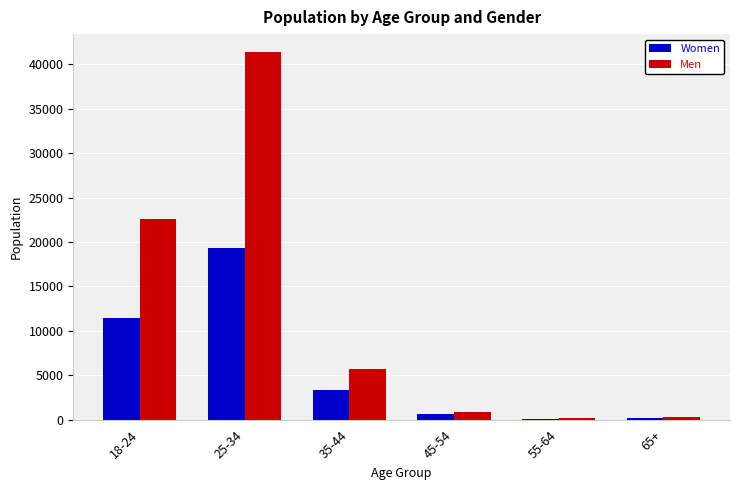

At which category is the sum across all series the highest?

25-34